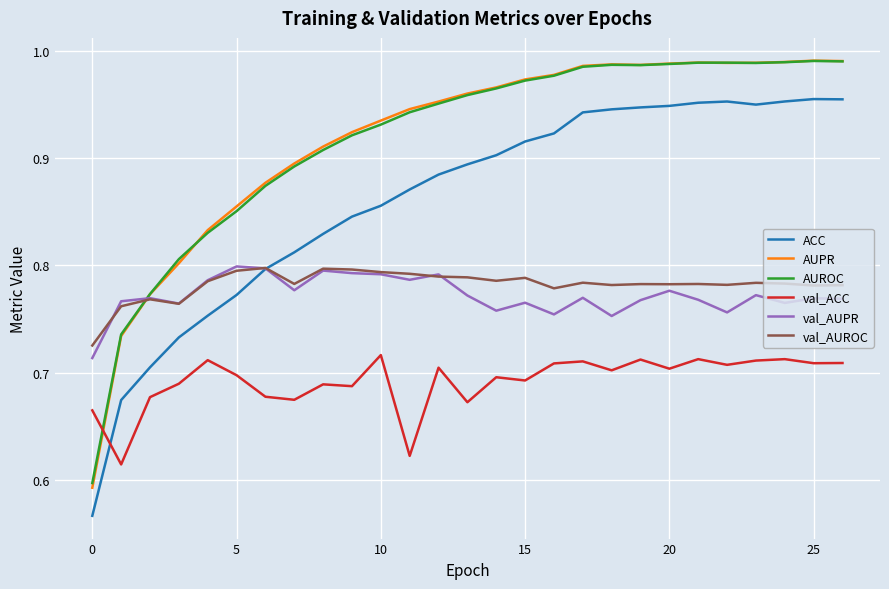

True or false: val_ACC and val_AUPR intersect in this chart.

False